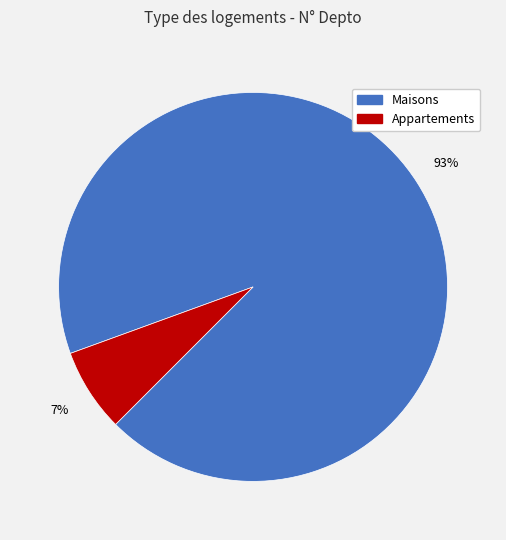

To the nearest percent, what is the average slice percentage?

50%